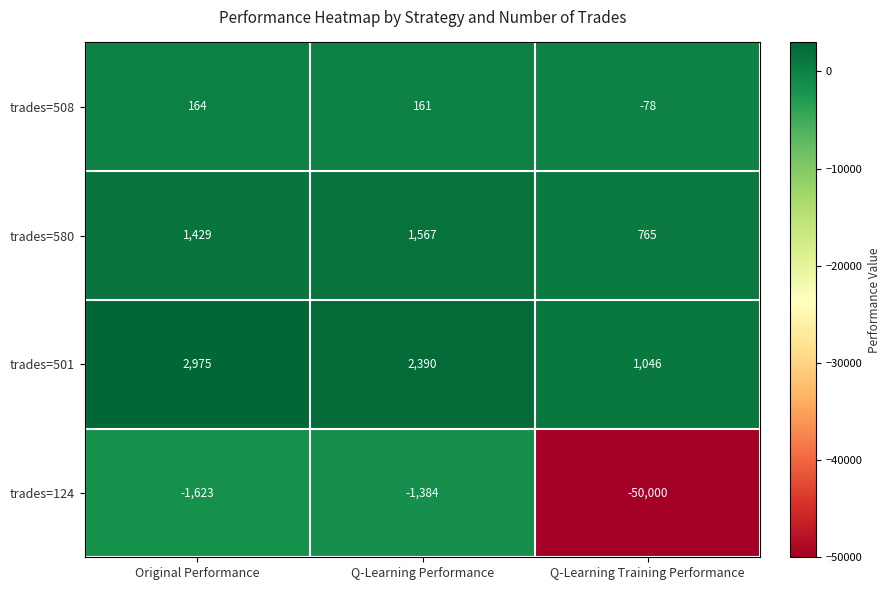

At which category is the sum across all series the highest?

Original Performance